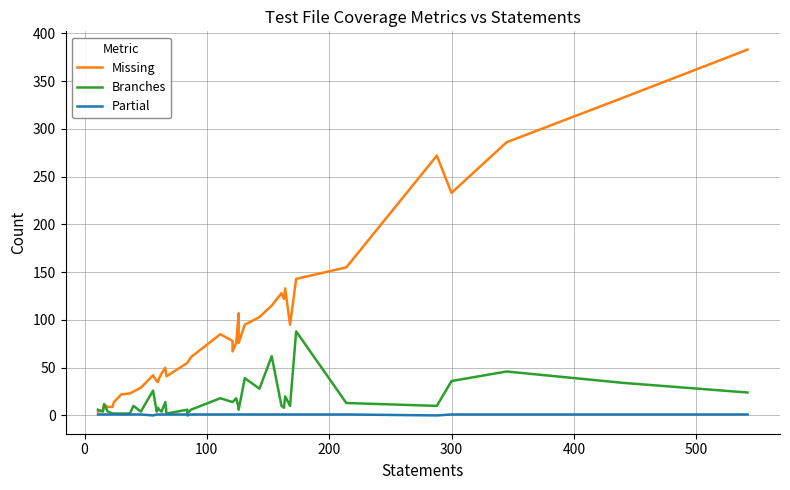

What are all the series names shown in the legend?

Missing, Branches, Partial